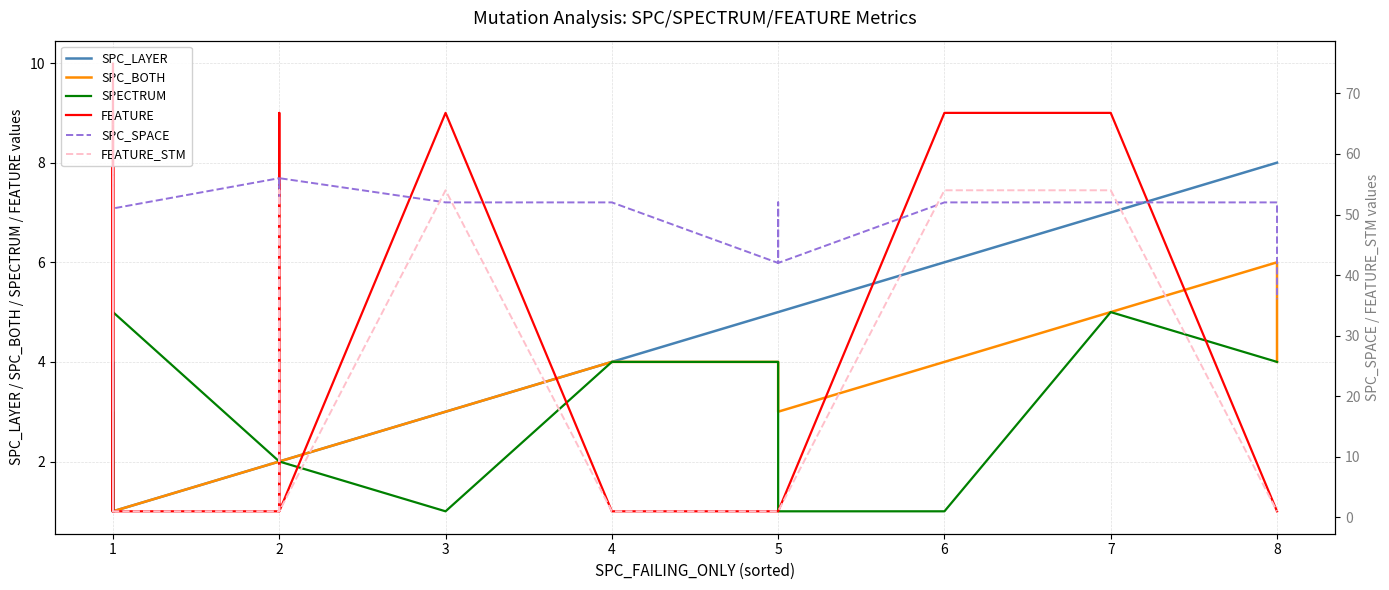

True or false: FEATURE_STM has a value of 84 at 1.

False